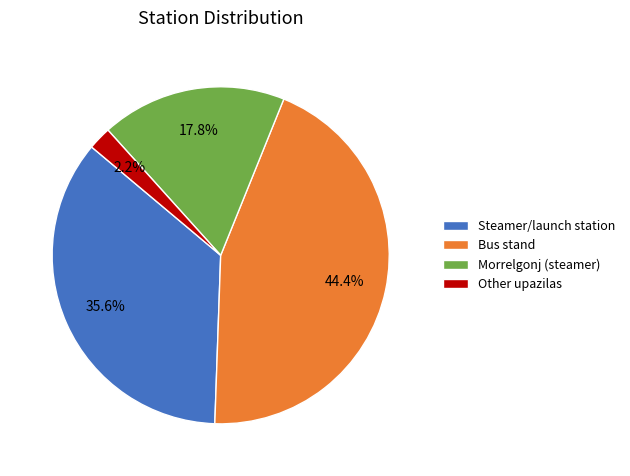

Is Bus stand the majority of the pie?

No